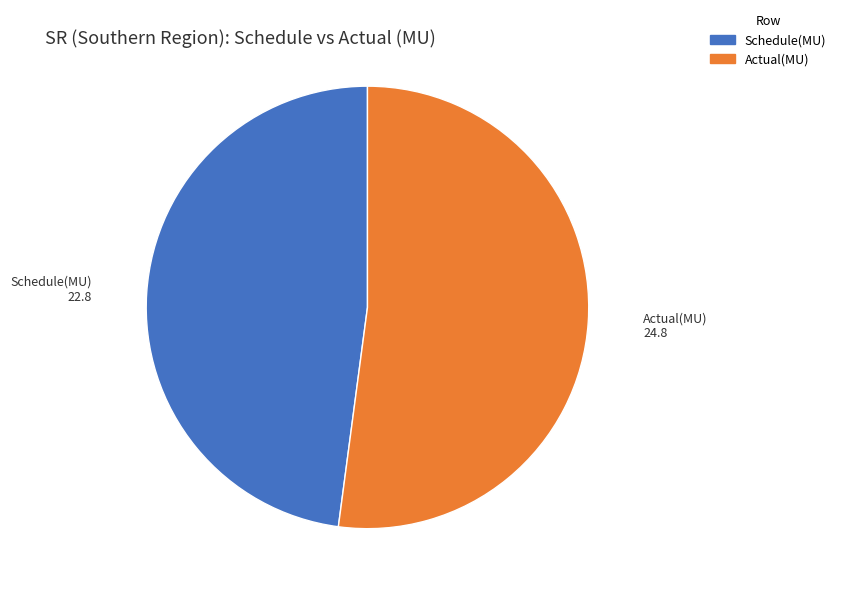

Do Actual(MU) and Schedule(MU) together represent more than half of the pie?

Yes